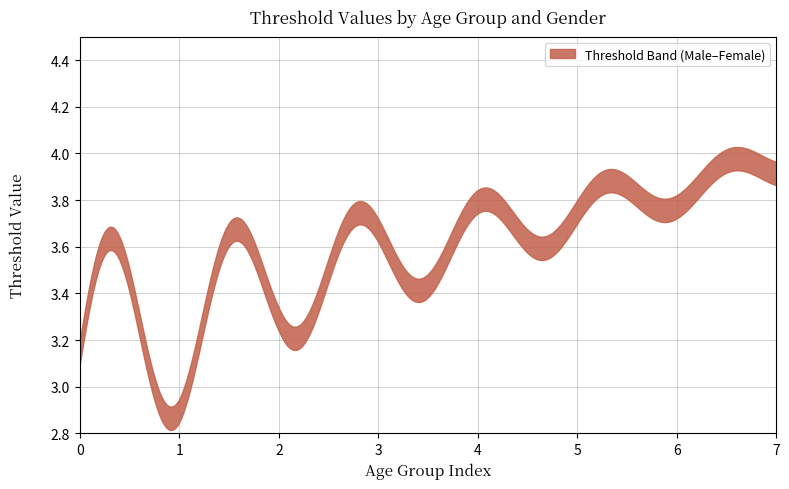

Is this an area chart (filled region under the line)?

No